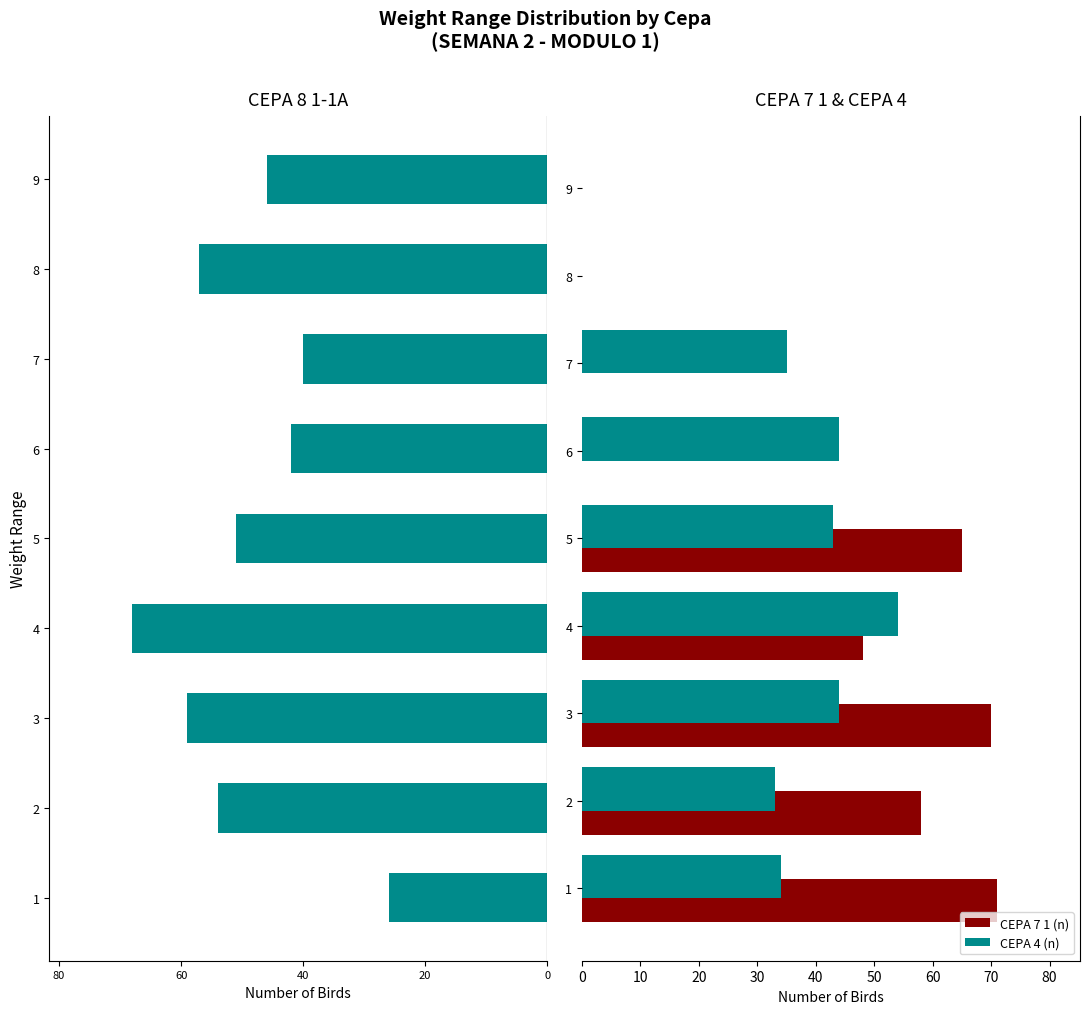

Count the number of data series in this chart.

3